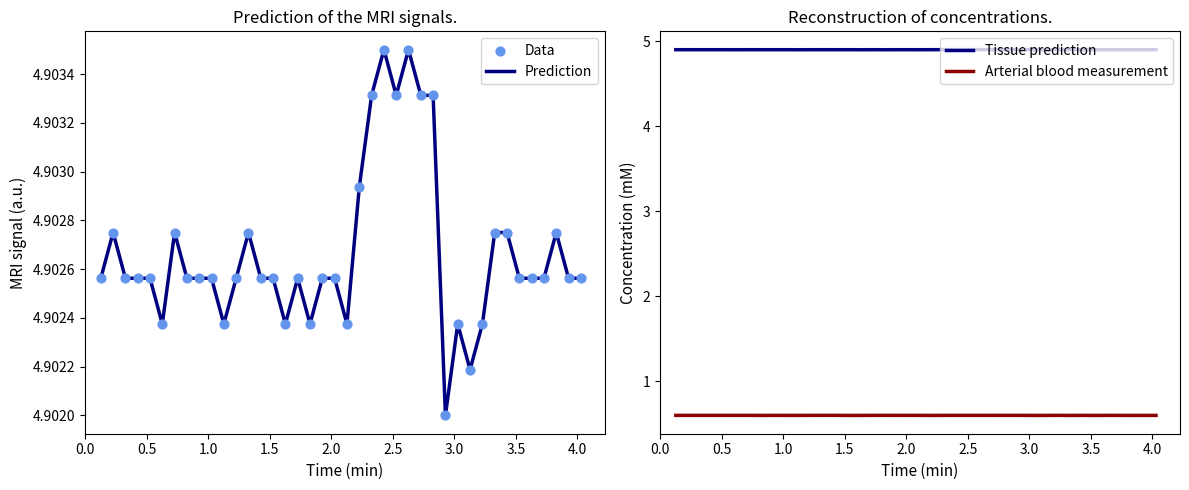

Which series contains the highest Y value?

Prediction